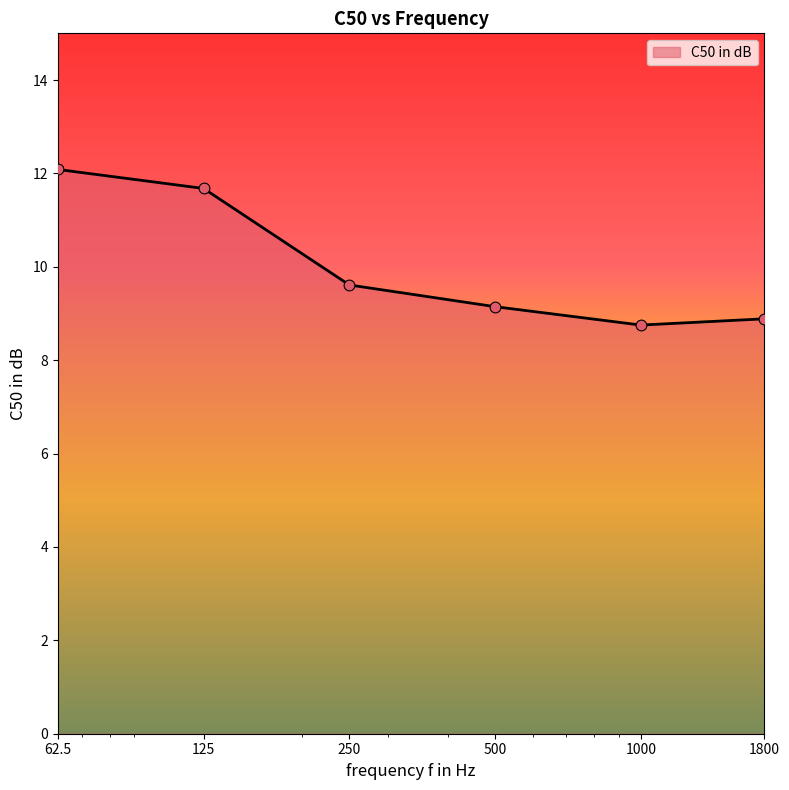

What is the smallest value displayed?

8.8